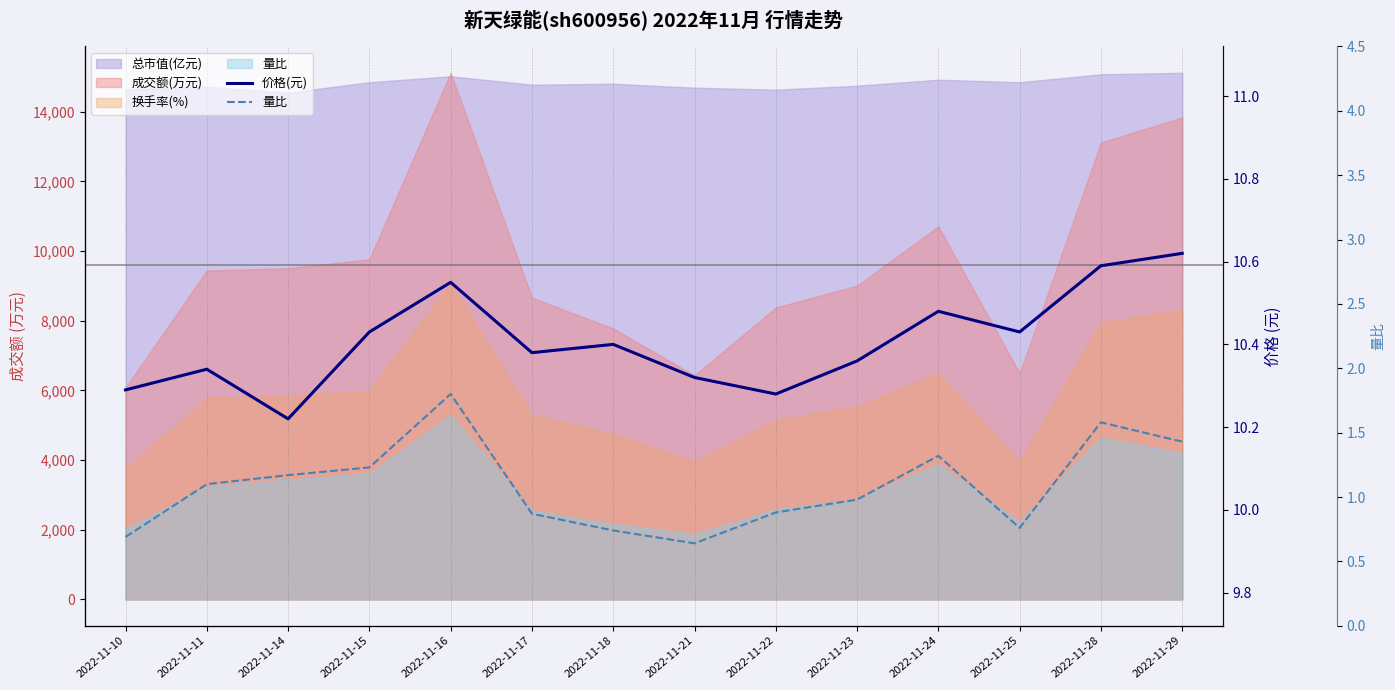

At which category does the chart reach its minimum across all series?

2022-11-21